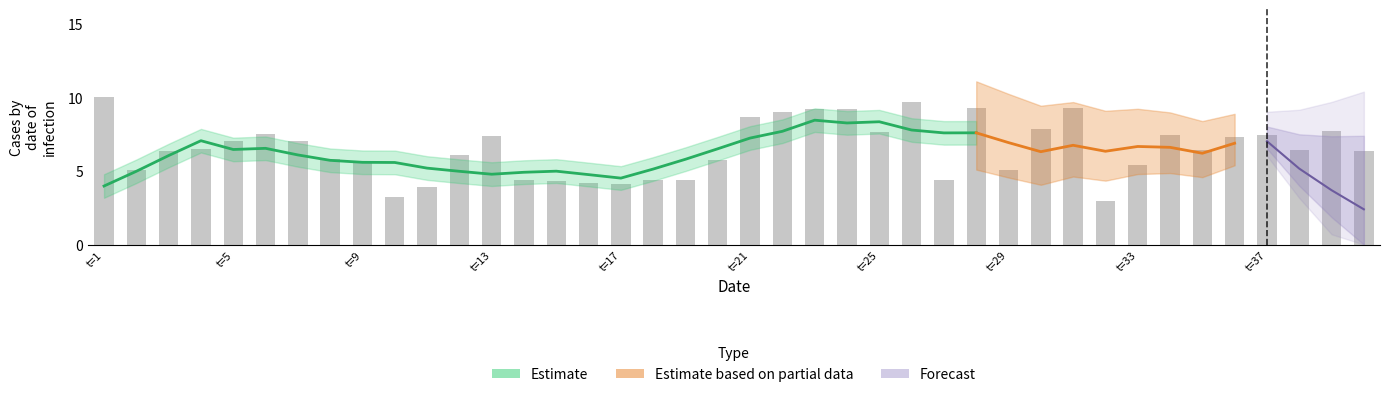

What is the difference between the second highest and minimum values?

6.7